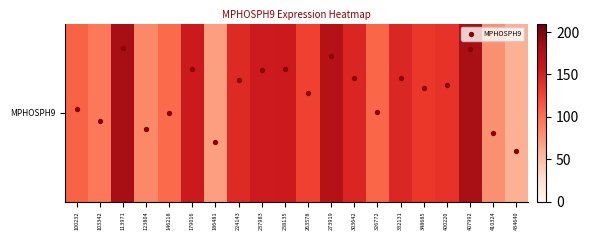

True or false: MPHOSPH9 has a value of 0.4 at 113971.

False